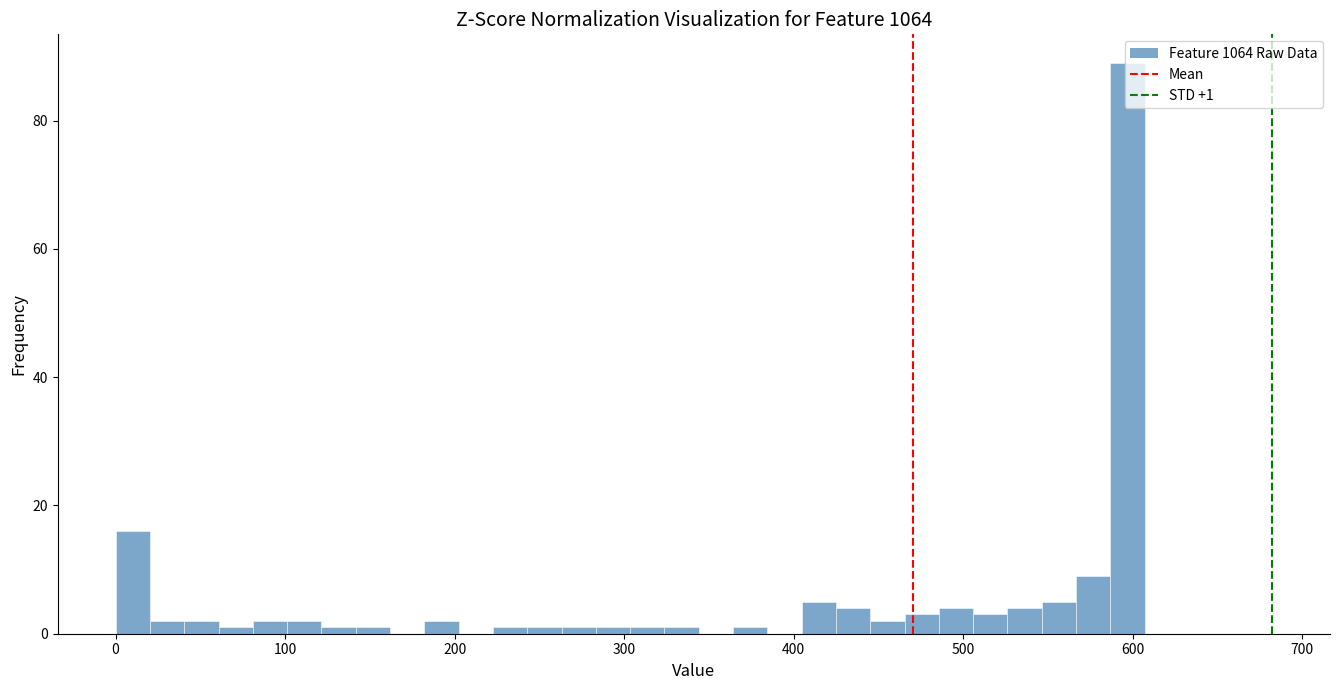

Read against the x-axis, roughly where is the centre of the tallest bar?

600